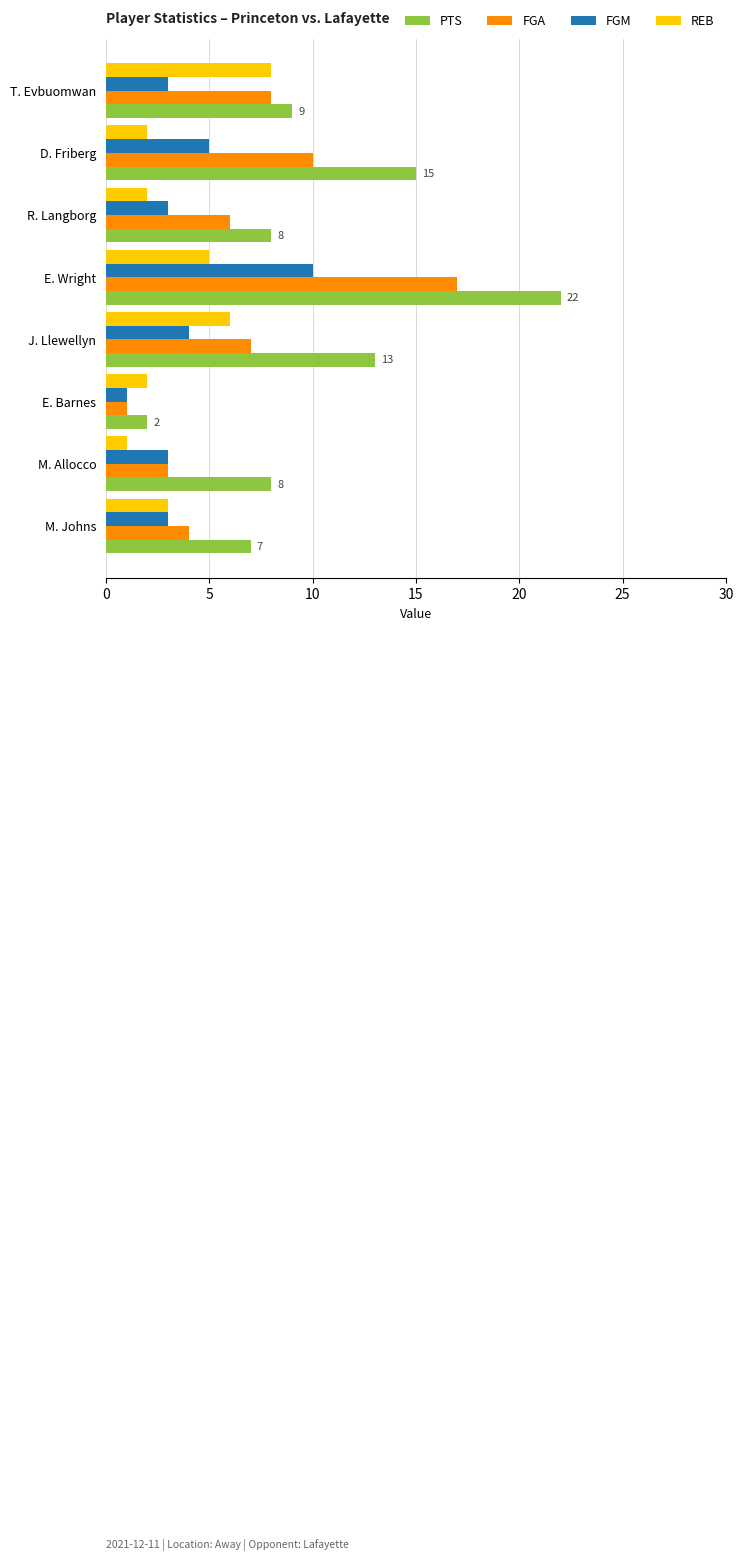

At which label is PTS closest to 12?

J. Llewellyn